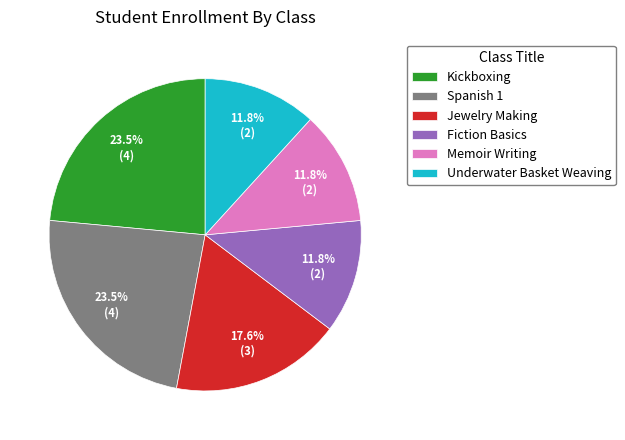

To the nearest percent, what portion does Underwater Basket Weaving represent?

12%